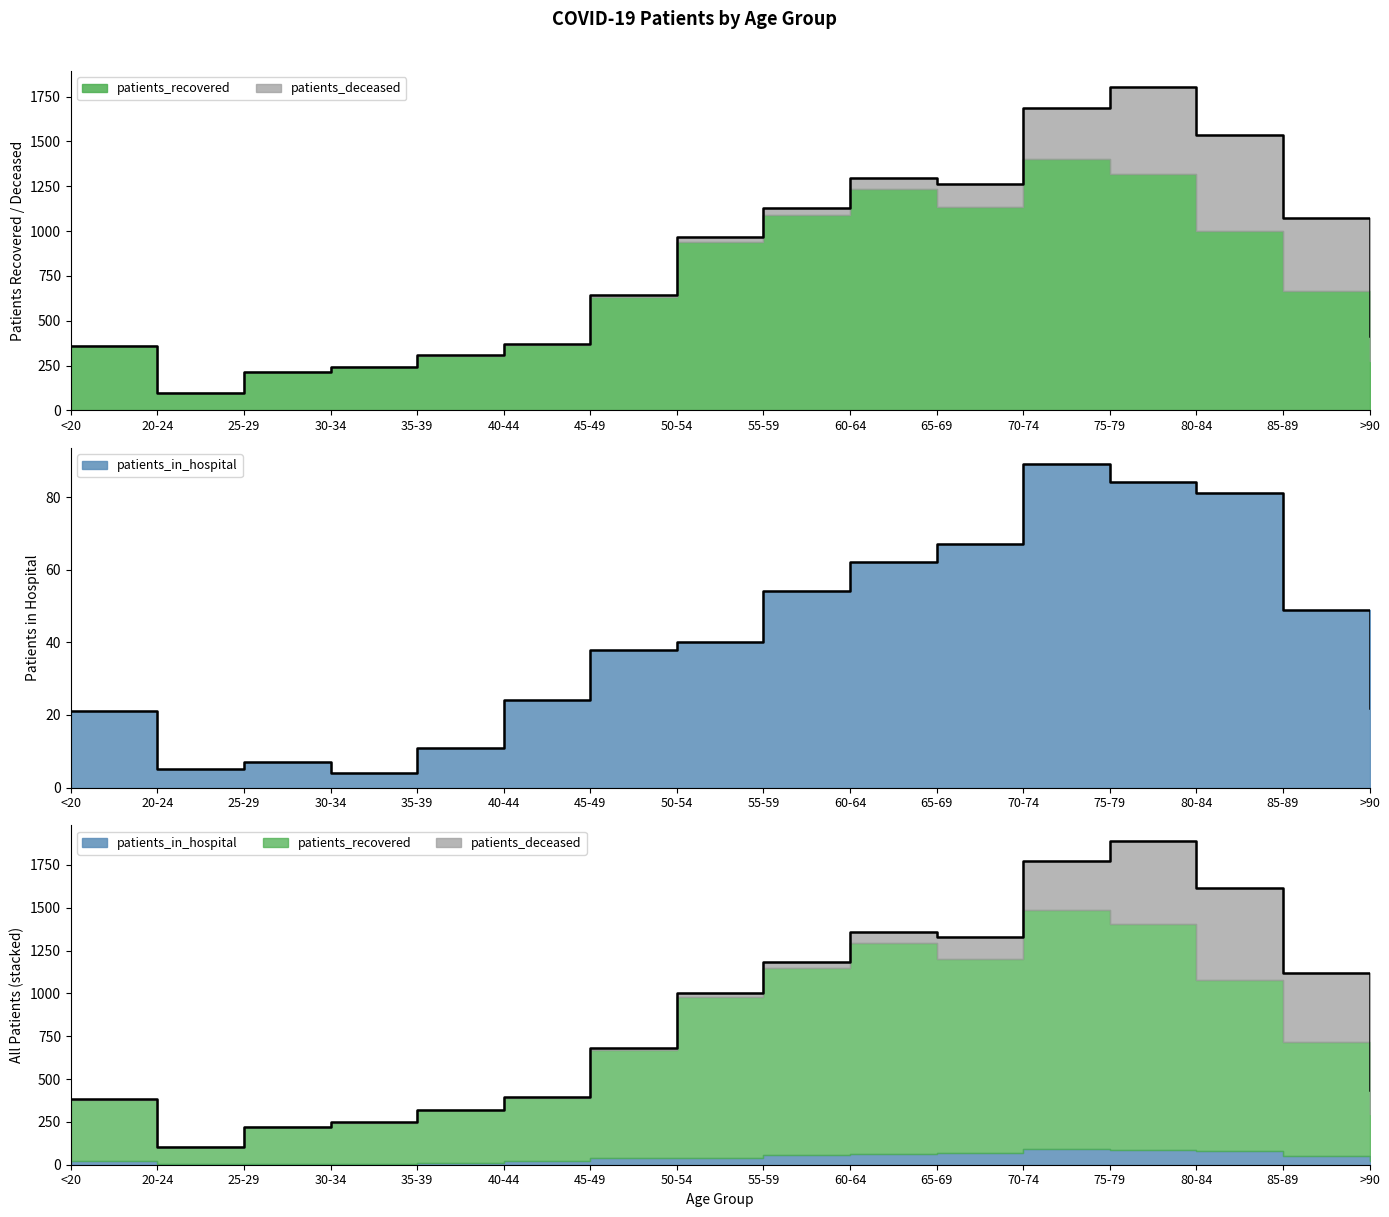

What is the highest value of the patients_recovered series?

1400